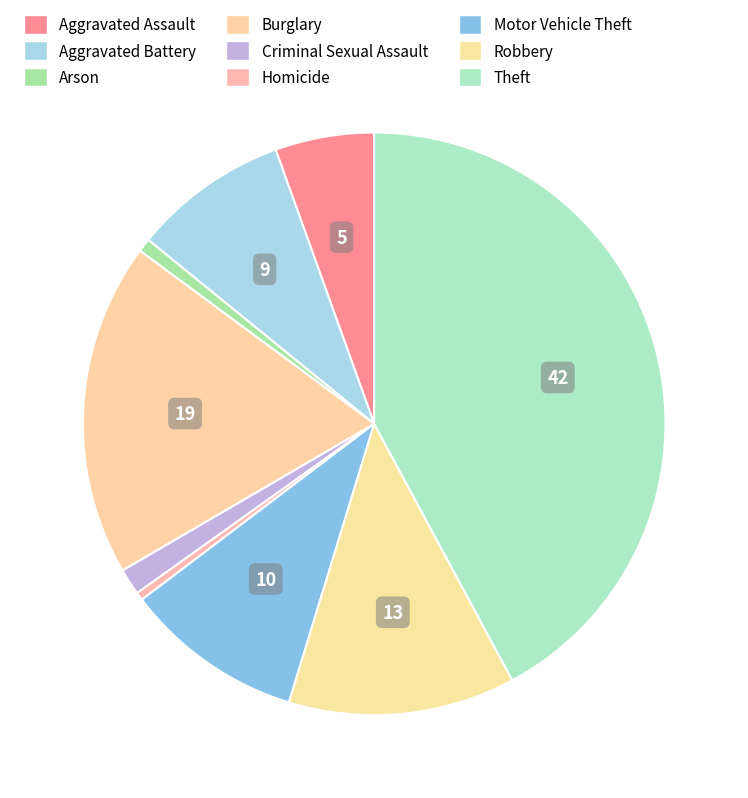

To the nearest percent, what is the average slice percentage?

11%